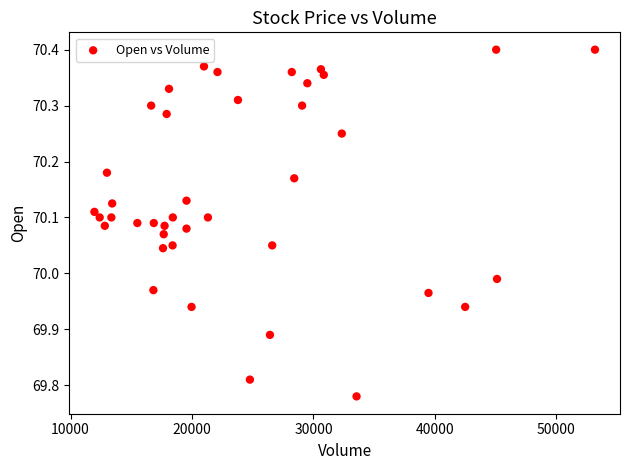

What is the range of X values (max minus min)?

41221.0